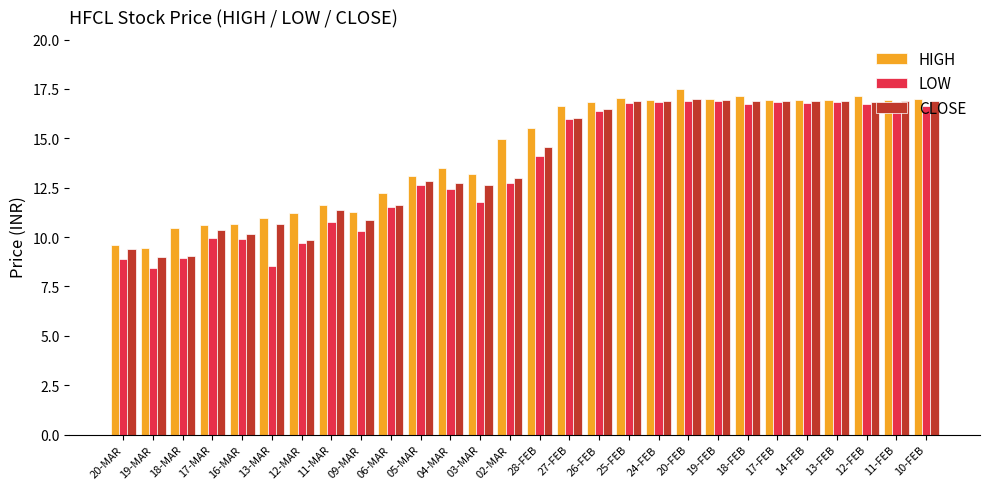

Is the value of CLOSE at 24-FEB greater than the value of LOW at 13-MAR?

Yes